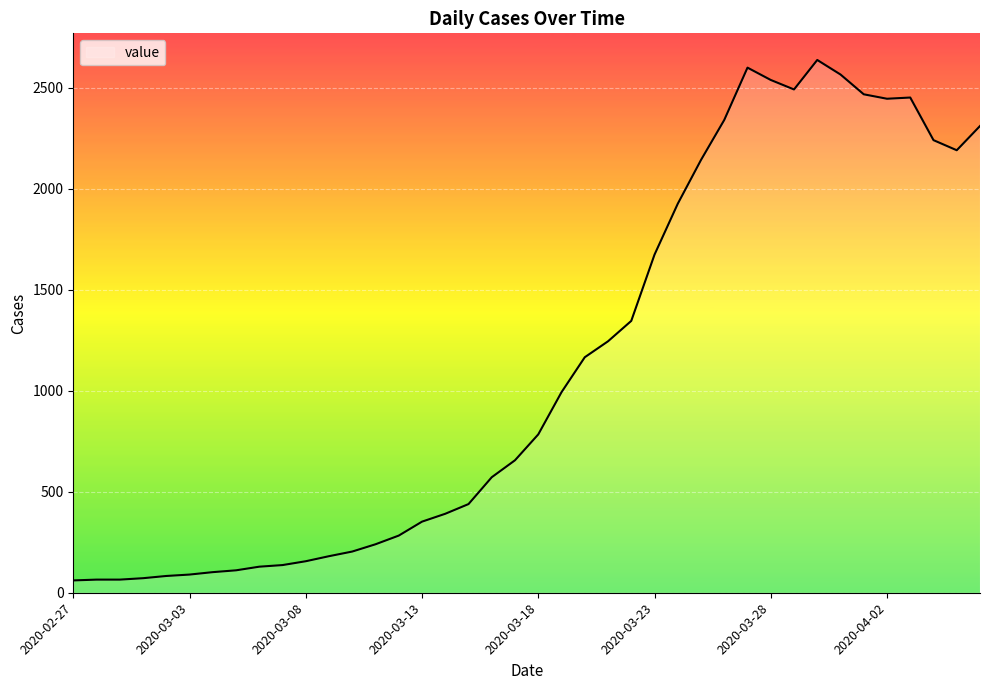

What is the smallest value displayed?

61